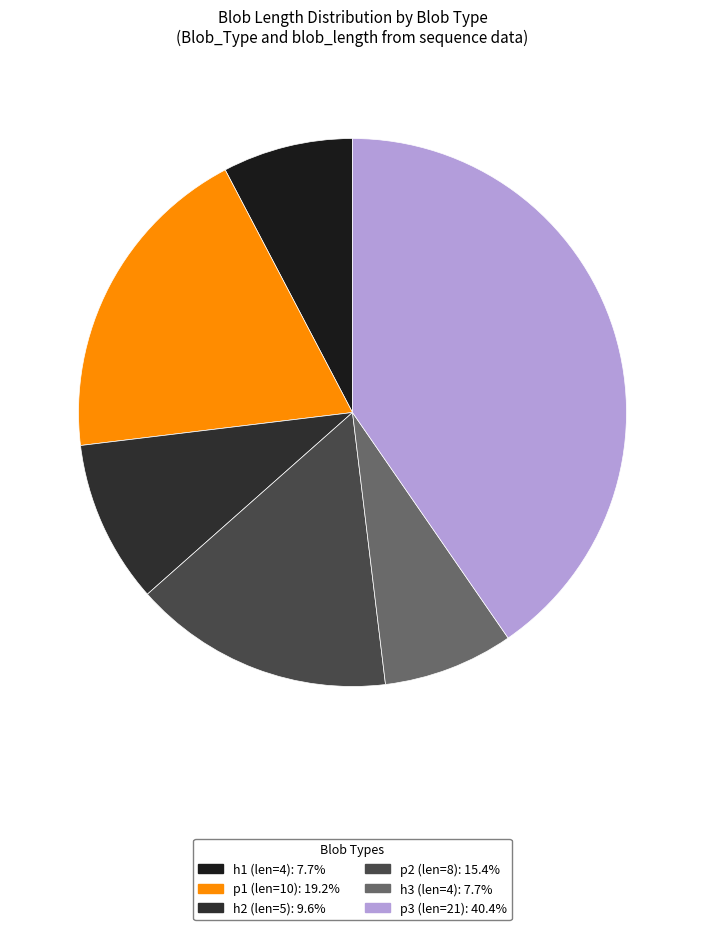

To the nearest percent, what is the average slice percentage?

17%